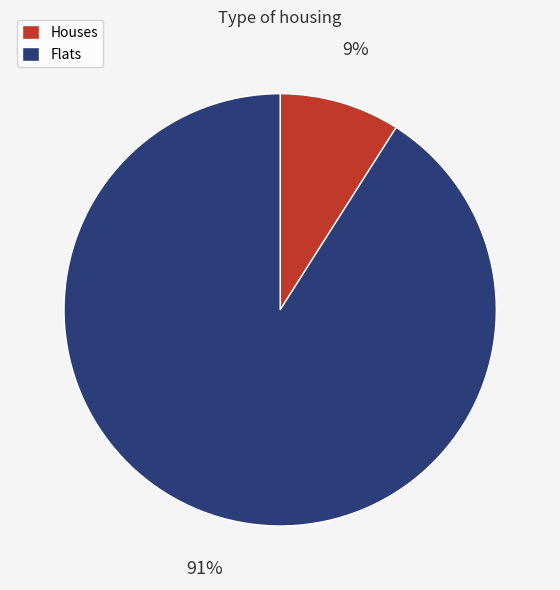

Between Houses and Flats, which is larger?

Flats